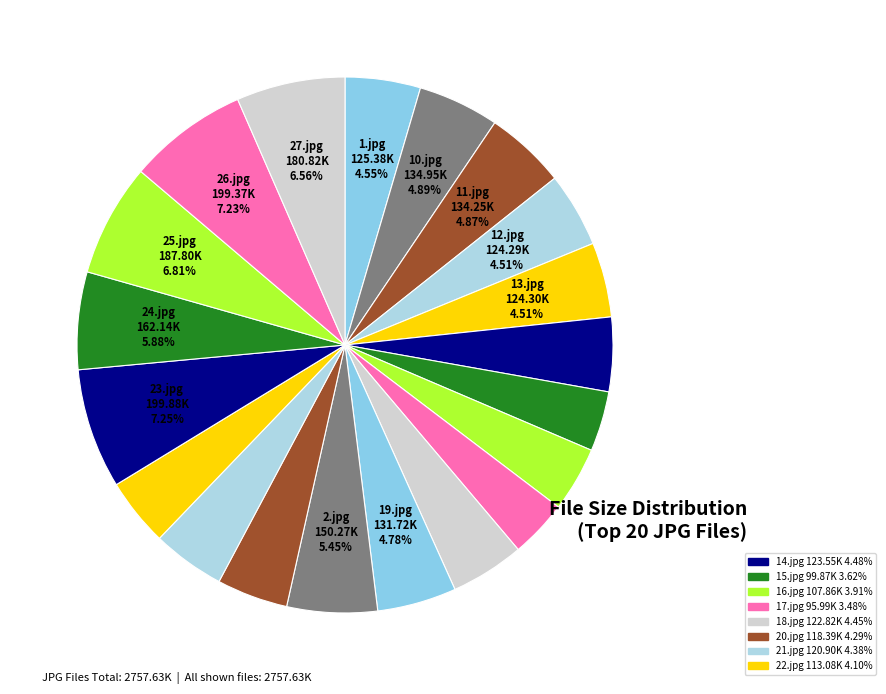

How many slices are in this pie chart?

20